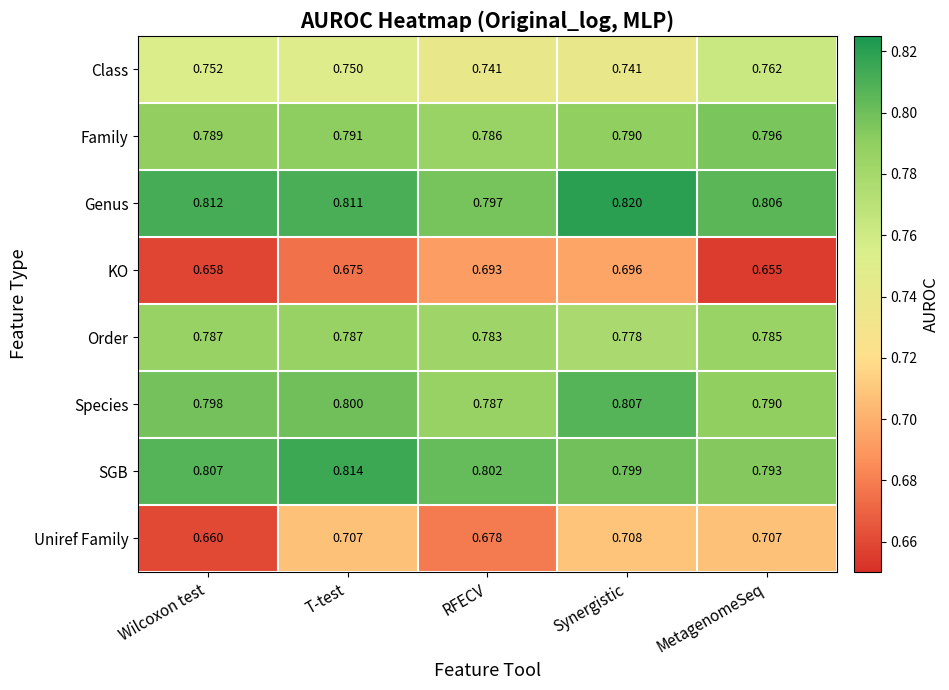

List the series in order of their peak value, highest first.

Genus, SGB, Species, Family, Order, Class, Uniref Family, KO